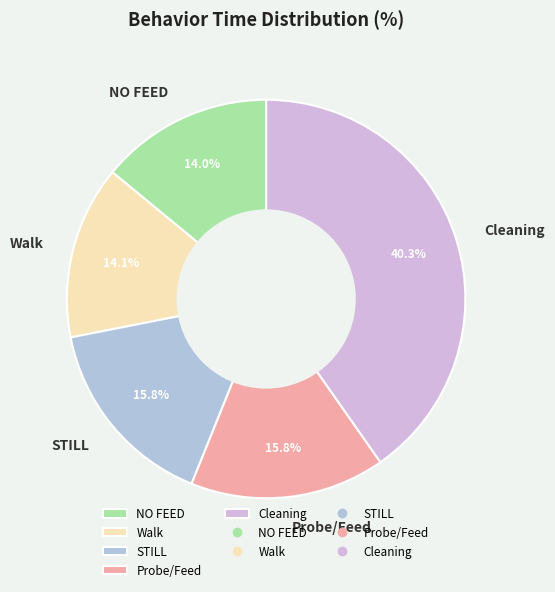

Does any single category account for the majority?

No